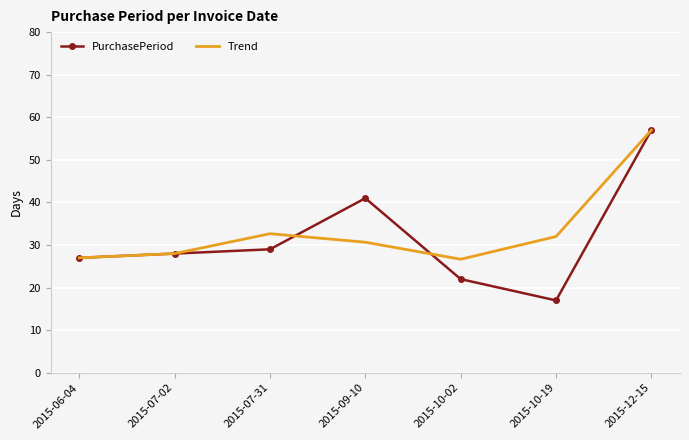

Between 2015-07-31 and 2015-10-02, which series saw the biggest shift?

PurchasePeriod